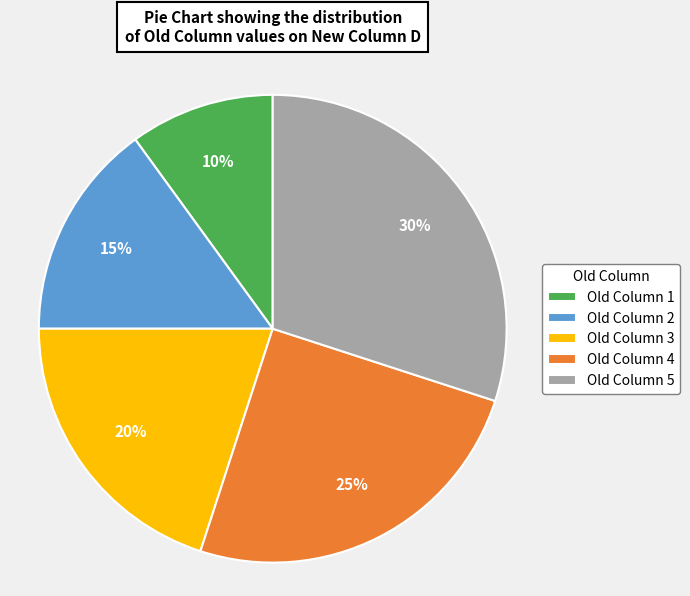

Is the sum of Old Column 4 and Old Column 2 greater than half?

No